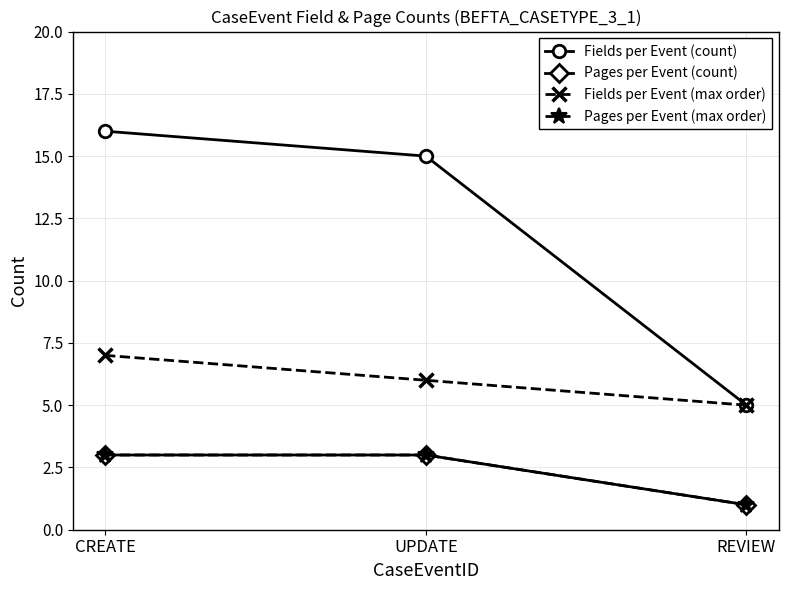

What is the difference between the second highest and minimum values in the Fields per Event (count) series?

10